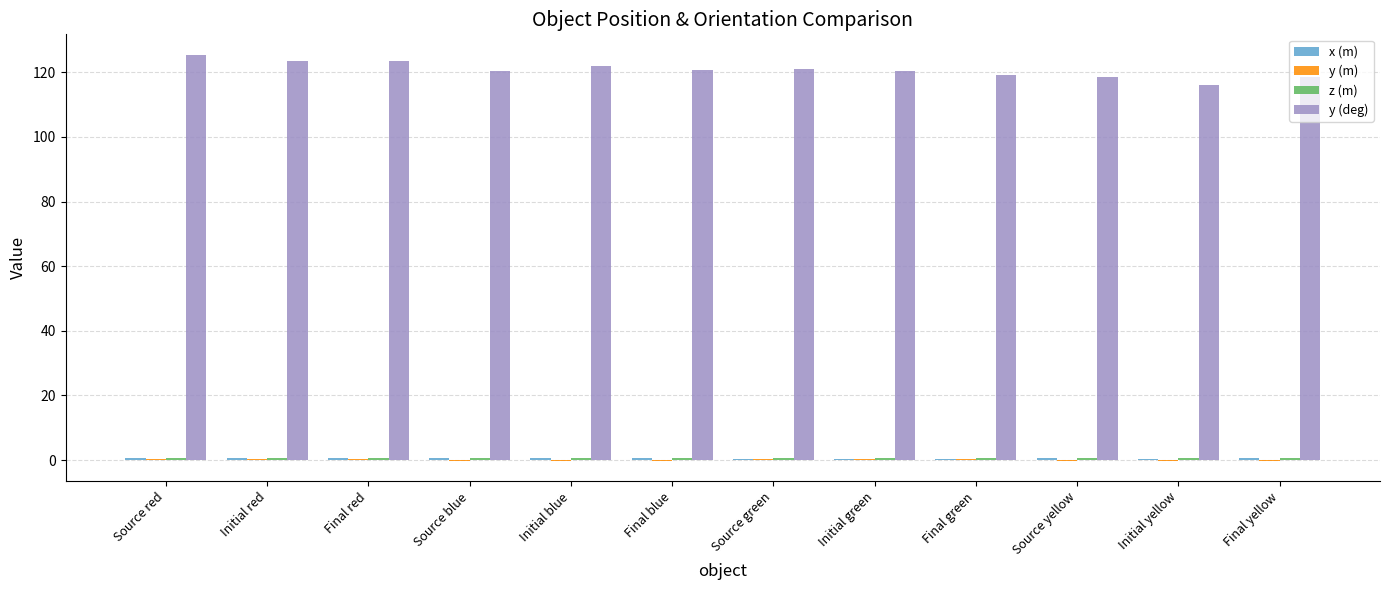

The y (deg) series shows 121.9 at Initial blue. True or false?

True